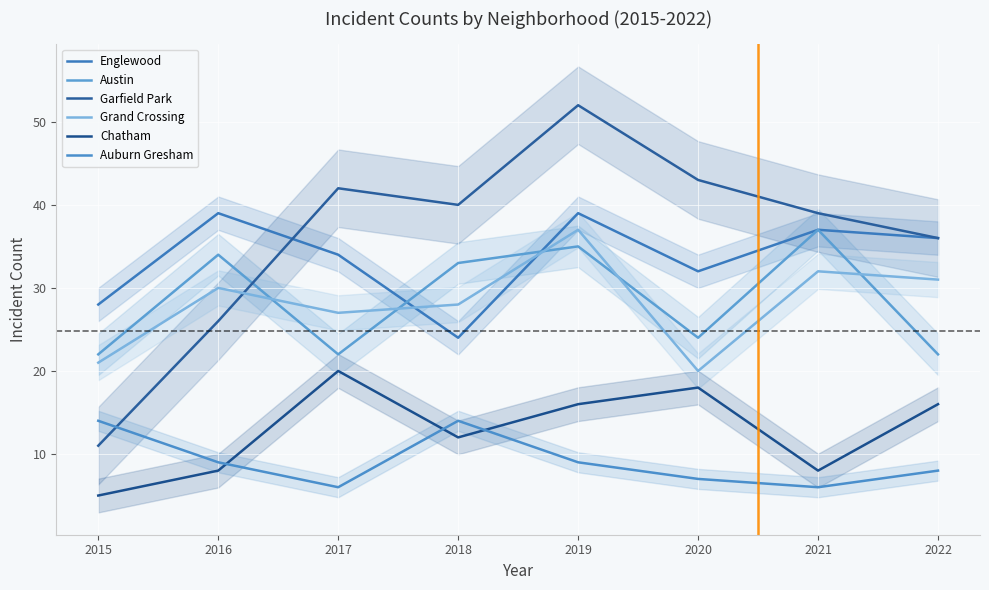

Reading left to right, list all the values displayed in this chart.

Englewood: 28	39	34	24	39	32	37	36
Austin: 22	34	22	33	35	24	37	22
Garfield Park: 11	26	42	40	52	43	39	36
Grand Crossing: 21	30	27	28	37	20	32	31
Chatham: 5	8	20	12	16	18	8	16
Auburn Gresham: 14	9	6	14	9	7	6	8